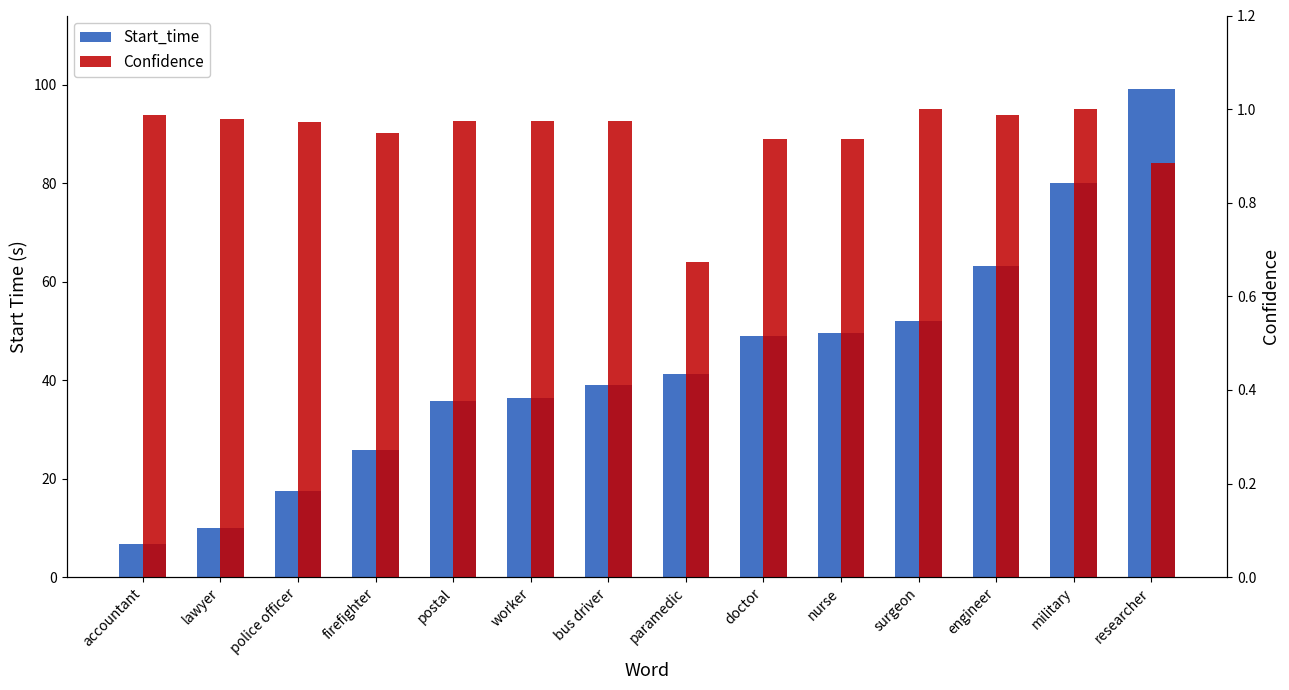

At how many categories does at least one series exceed 92?

1